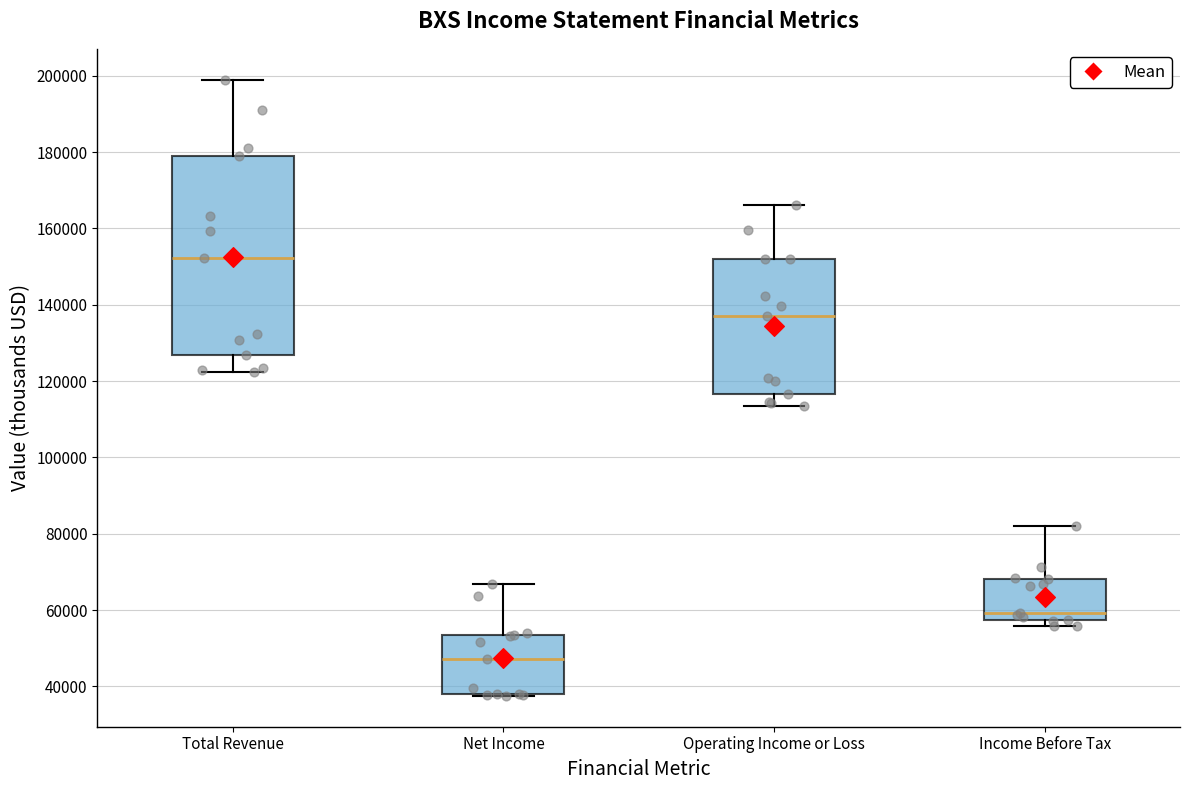

Reading left to right, read every box against the y-axis: the position of its median line, the range the box covers, and the ends of its whiskers. The values are not printed on the chart, so give them approximately, as read against the axis.

Total Revenue: median 152000, box 126000 to 178000, whiskers 122000 to 200000
Net Income: median 48000, box 38000 to 54000, whiskers 38000 to 66000
Operating Income or Loss: median 138000, box 116000 to 152000, whiskers 114000 to 166000
Income Before Tax: median 60000, box 58000 to 68000, whiskers 56000 to 82000